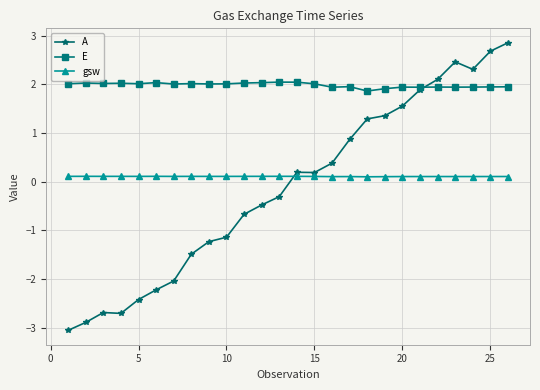

What is the value of the A point at the 25th from the left?

2.7